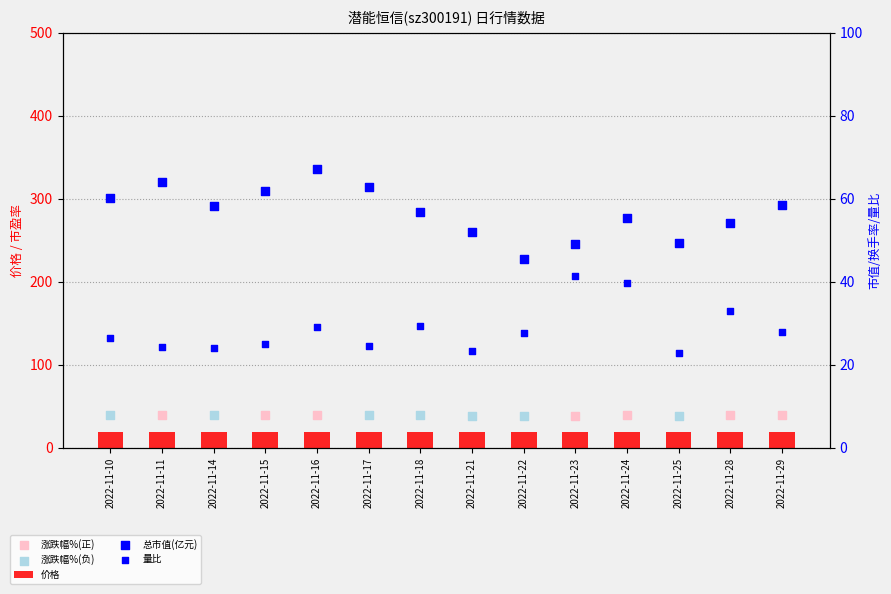

Is the value of 总市值(亿元) at 2022-11-14 greater than the value of 价格 at 2022-11-23?

Yes